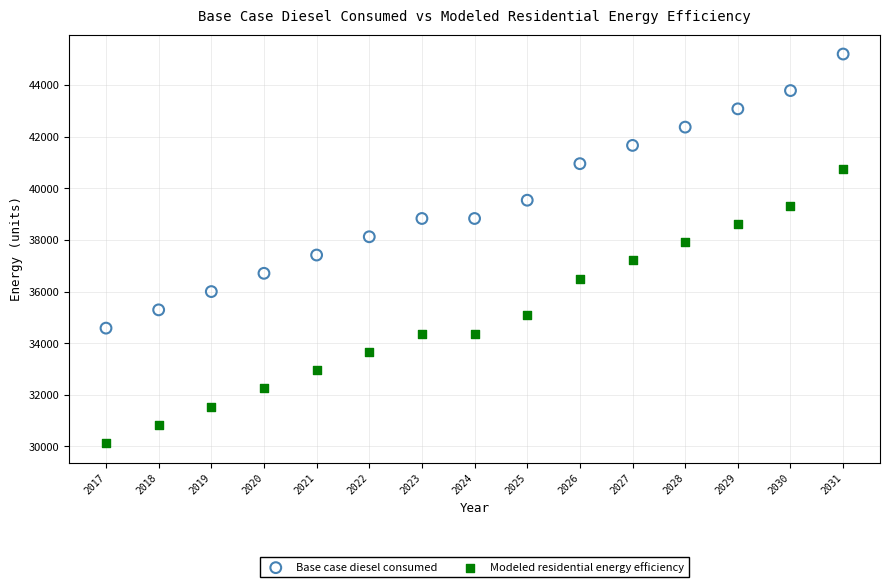

Across all data points, what is the range of Y values (max minus min)?

15081.0